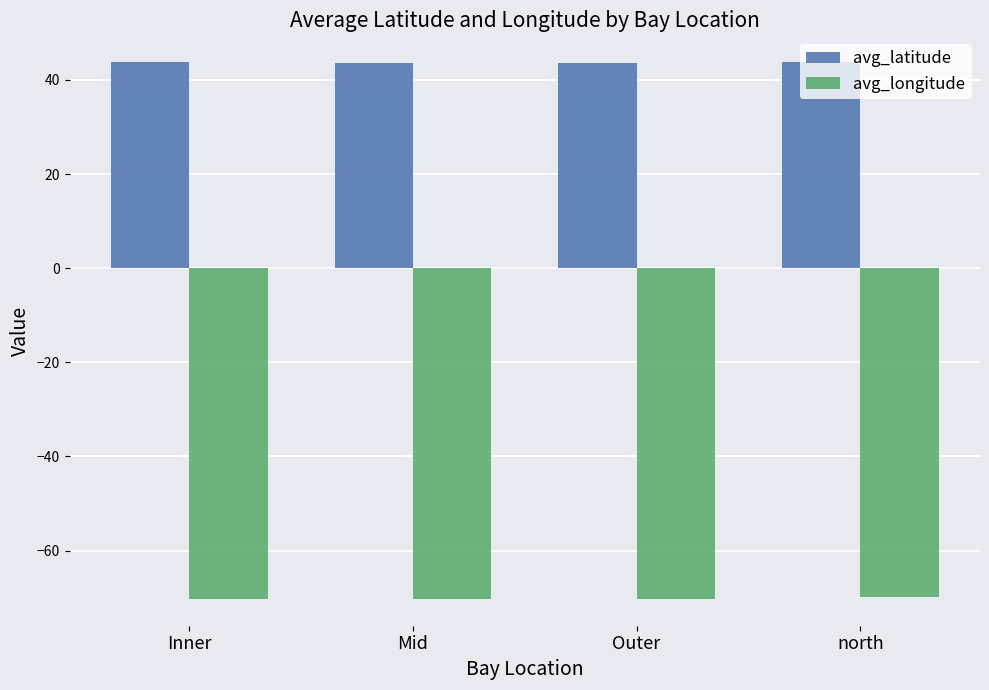

True or false: avg_longitude has a value of -70.0 at north.

True